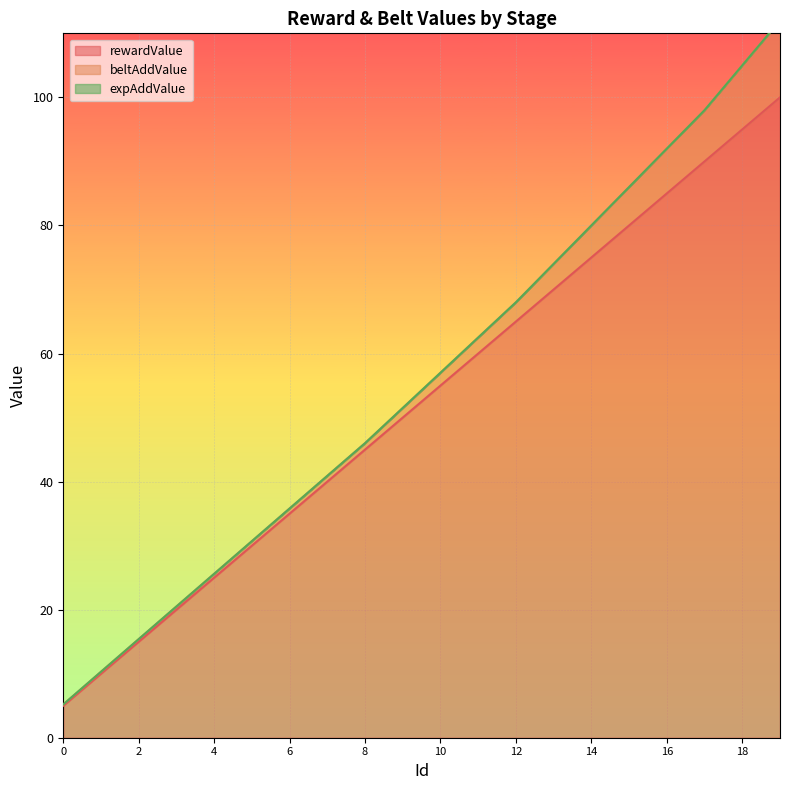

What is the lowest value of the rewardValue series?

5